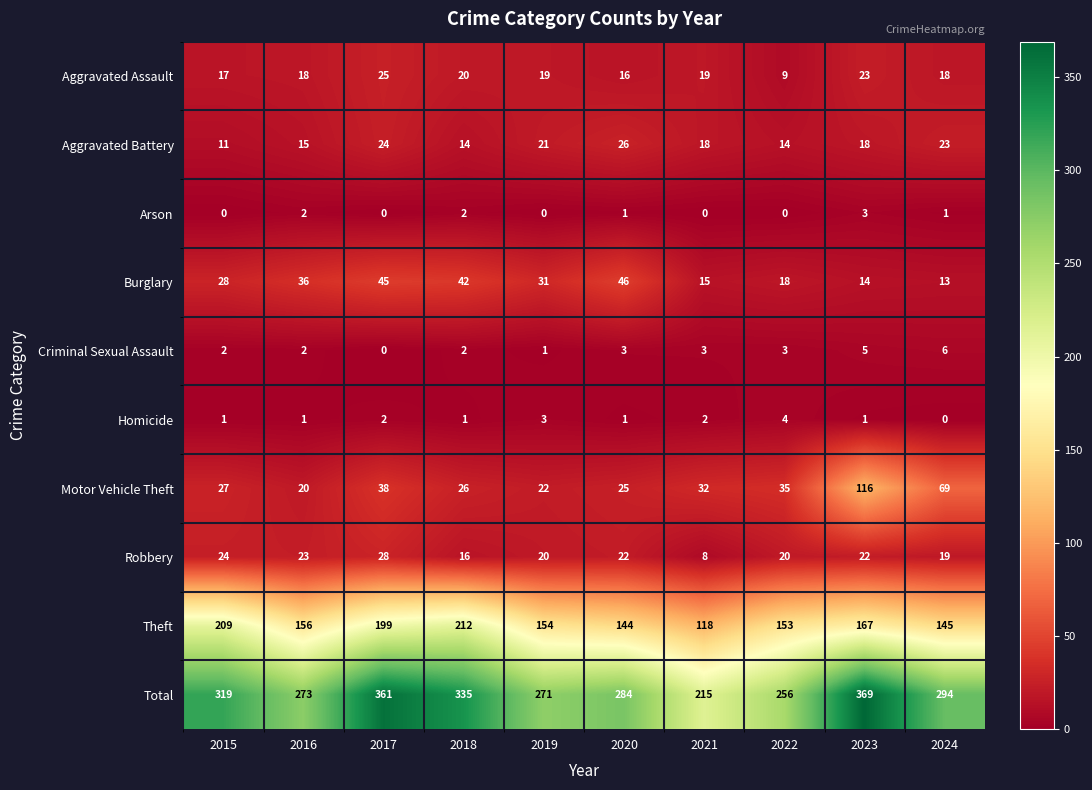

The value of Robbery at 2021 is 12. True or false?

False